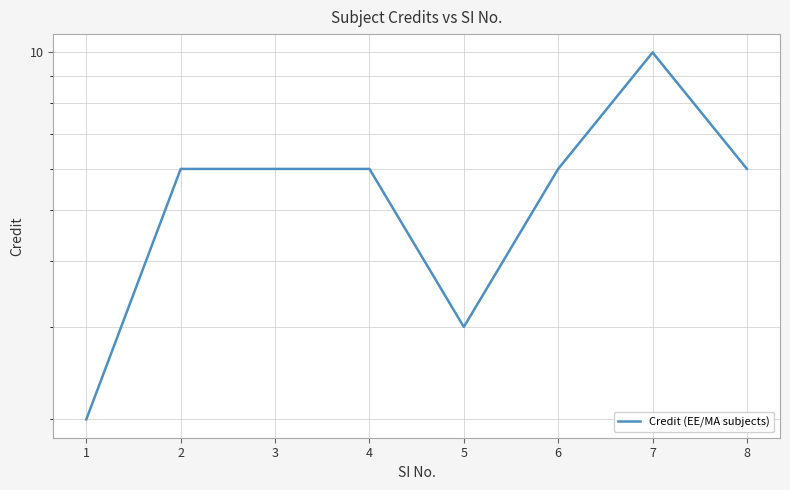

Rank the categories by value from lowest to highest.

1, 5, 2, 3, 4, 6, 8, 7